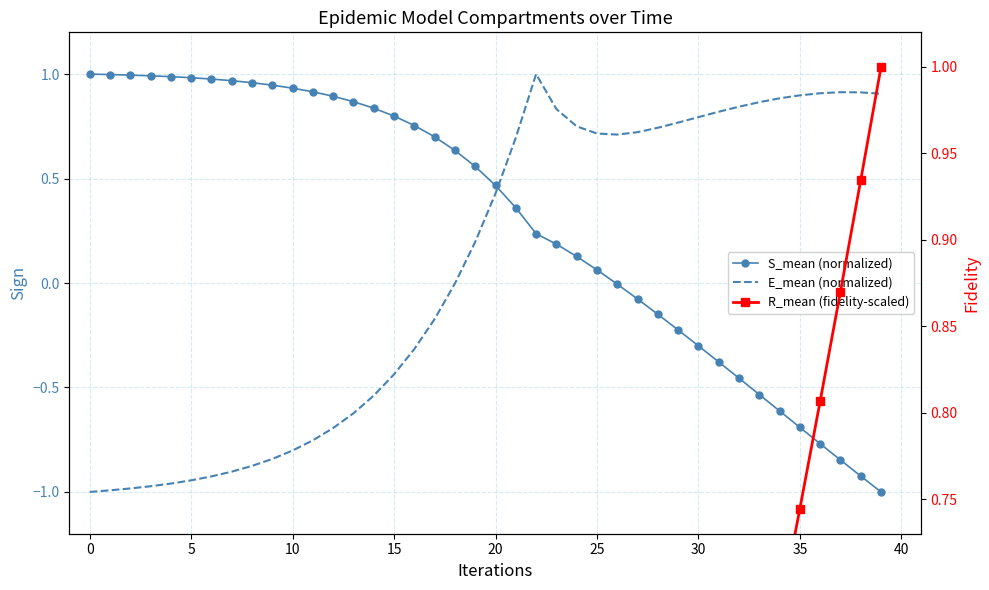

Reading right to left, transcribe all the data shown in this chart.

S_mean (normalized): -1.0	-0.9	-0.8	-0.8	-0.7	-0.6	-0.5	-0.5	-0.4	-0.3	-0.2	-0.1	-0.1	-0.0	0.1	0.1	0.2	0.2	0.4	0.5	0.6	0.6	0.7	0.8	0.8	0.8	0.9	0.9	0.9	0.9	0.9	1.0	1.0	1.0	1.0	1.0	1.0	1.0	1.0	1.0
E_mean (normalized): 0.9	0.9	0.9	0.9	0.9	0.9	0.9	0.8	0.8	0.8	0.8	0.7	0.7	0.7	0.7	0.8	0.8	1.0	0.7	0.4	0.2	-0.0	-0.2	-0.3	-0.4	-0.5	-0.6	-0.7	-0.8	-0.8	-0.8	-0.9	-0.9	-0.9	-0.9	-1.0	-1.0	-1.0	-1.0	-1.0
R_mean (fidelity-scaled): 1.0	0.9	0.9	0.8	0.7	0.7	0.6	0.6	0.5	0.4	0.4	0.3	0.3	0.2	0.2	0.2	0.1	0.1	0.1	0.1	0.1	0.0	0.0	0.0	0.0	0.0	0.0	0.0	0.0	0.0	0.0	0.0	0.0	0.0	0.0	0.0	0.0	0.0	0.0	0.0